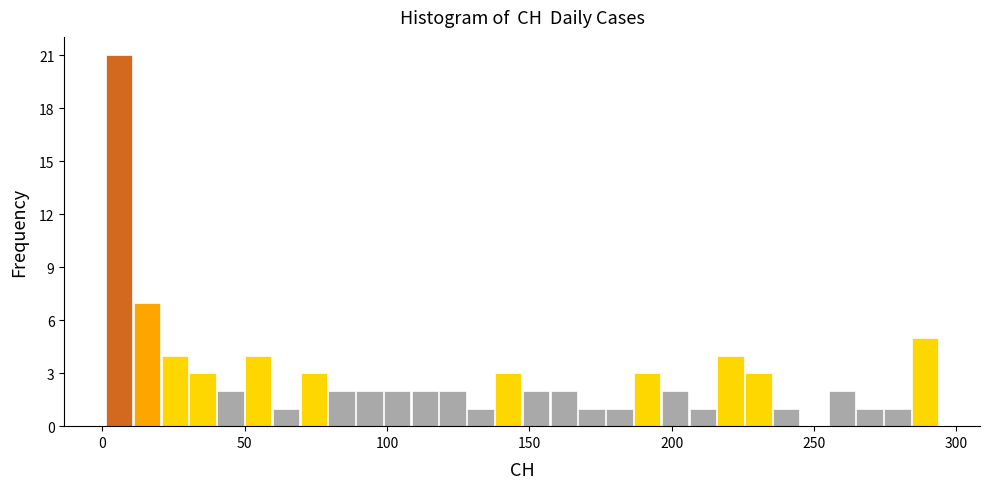

Read against the x-axis, roughly where is the centre of the tallest bar?

5